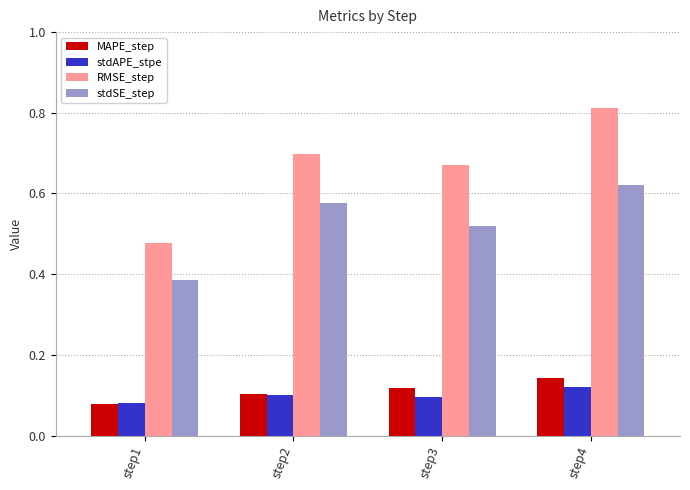

The stdSE_step series shows 0.4 at step2. True or false?

False